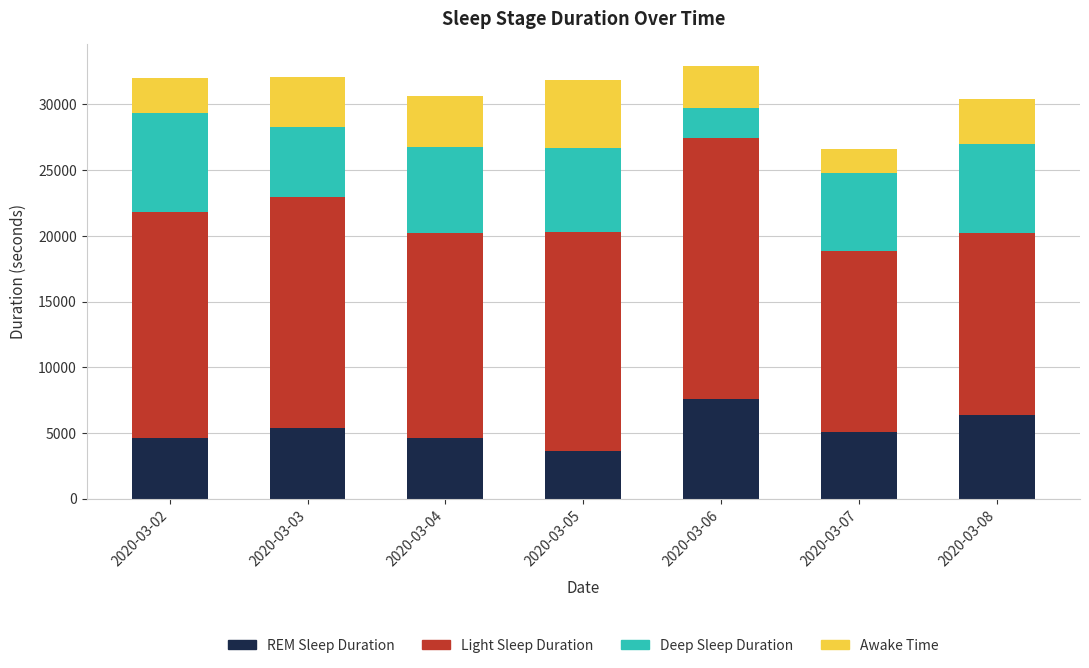

What is the difference between the second highest and minimum values in the REM Sleep Duration series?

2730